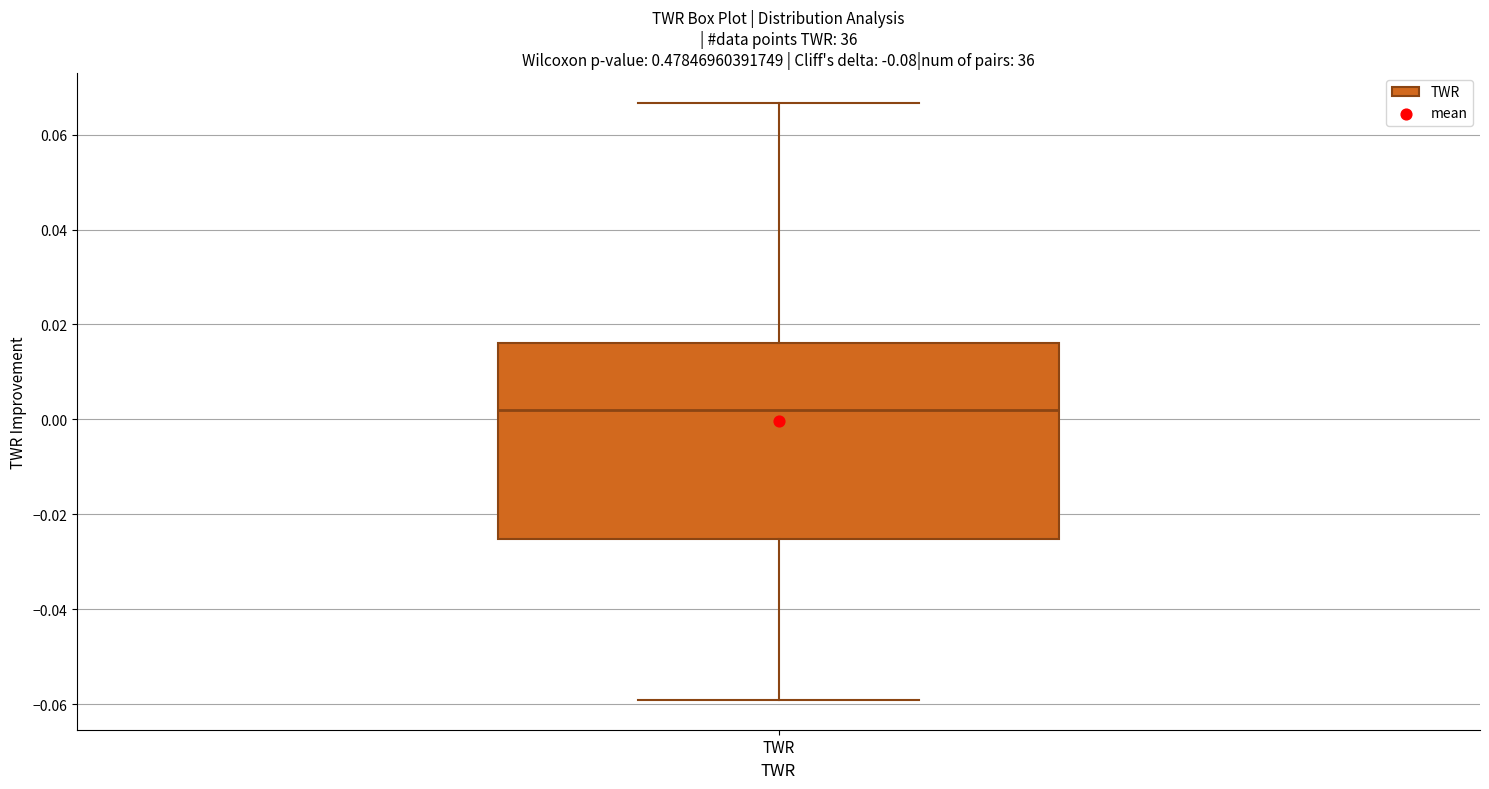

Where is the upper edge of the box for TWR on the y-axis? The values are not printed on the chart, so give them approximately, as read against the axis.

0.016